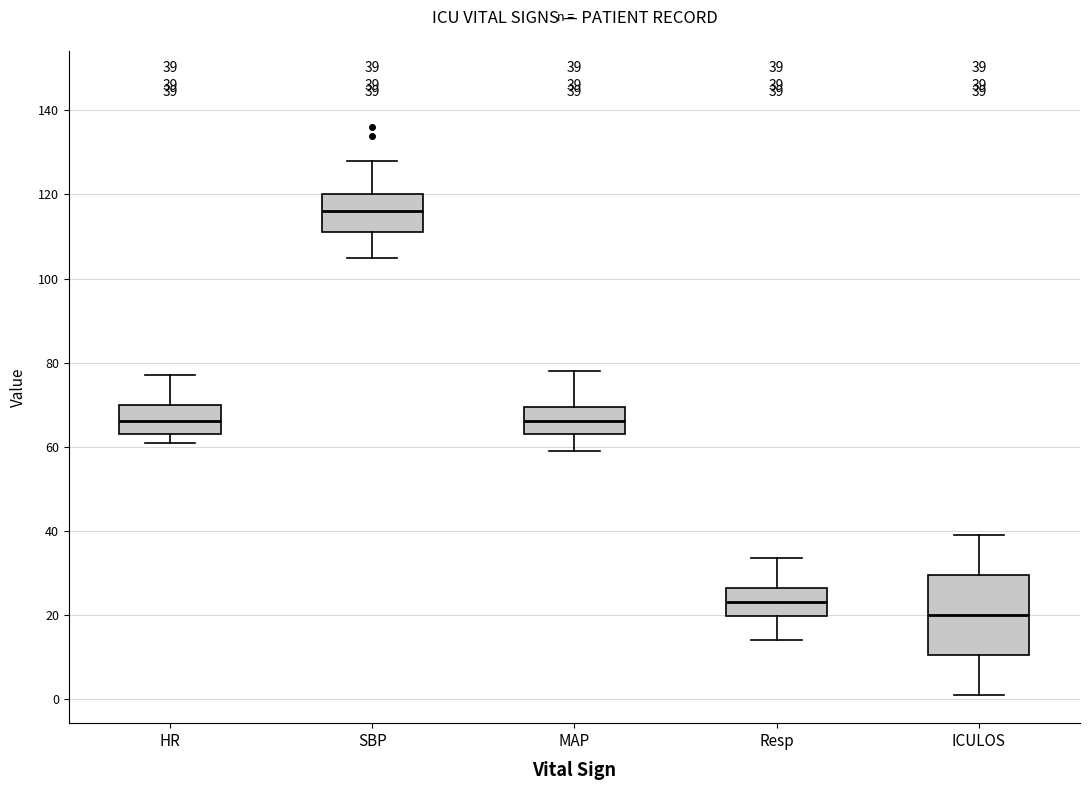

Which box has the highest median line?

SBP